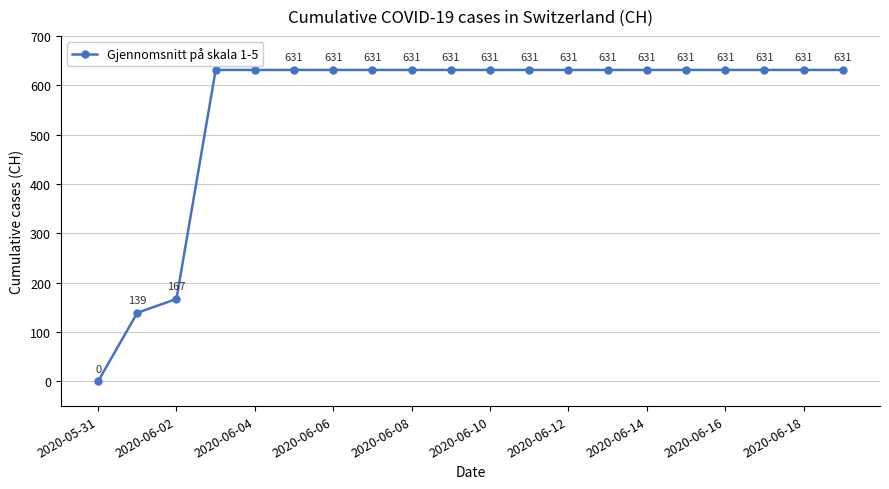

What is the greatest value displayed?

631